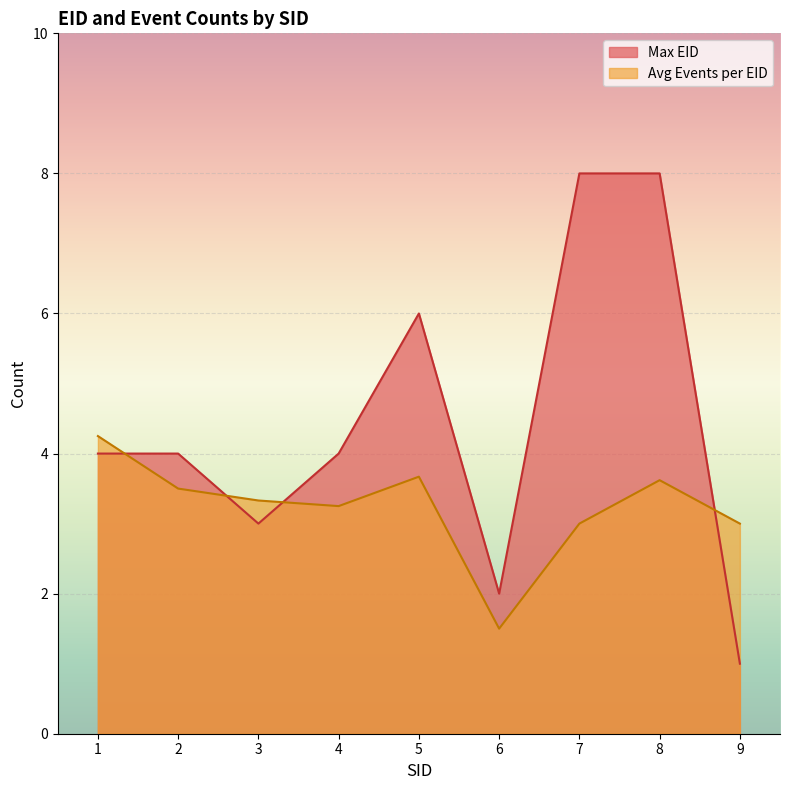

How many lines are shown in the chart?

2